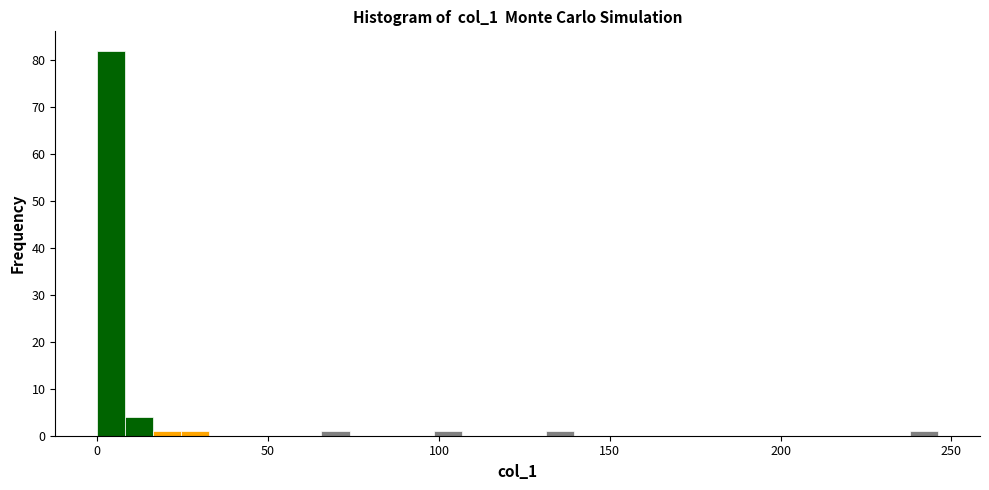

Around what value on the x-axis is the tallest bar? Give the approximate position of its centre, as read against the axis.

5